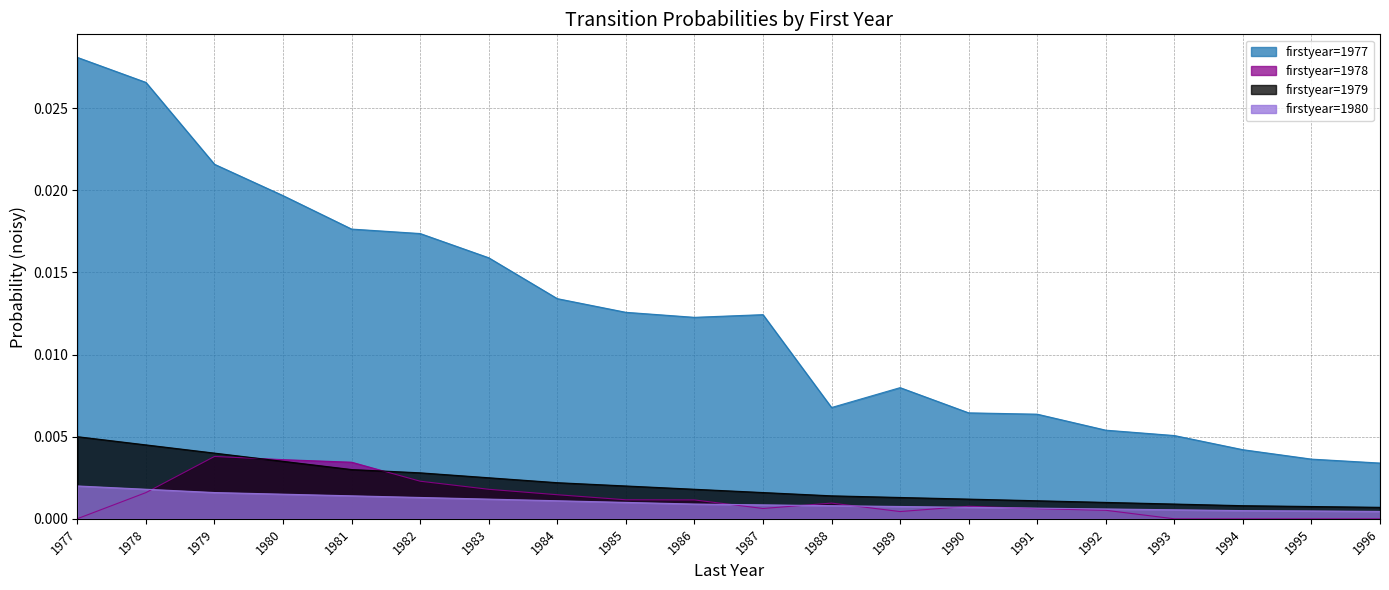

List the series in order of their peak value, lowest first.

firstyear=1980, firstyear=1978, firstyear=1979, firstyear=1977